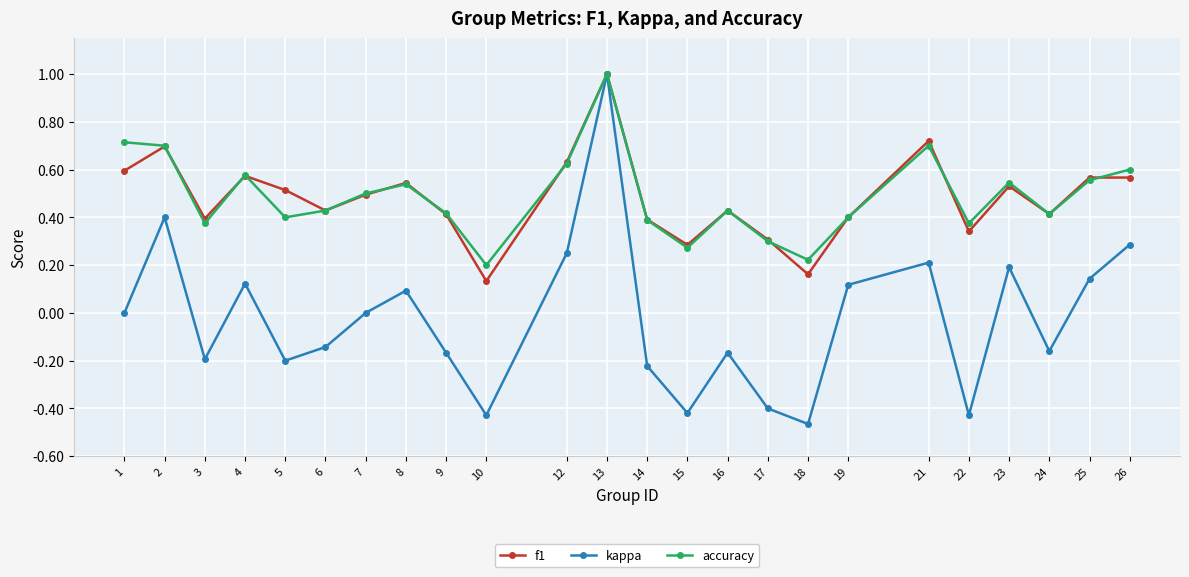

True or false: kappa has more than 0 points higher than both neighbors.

True